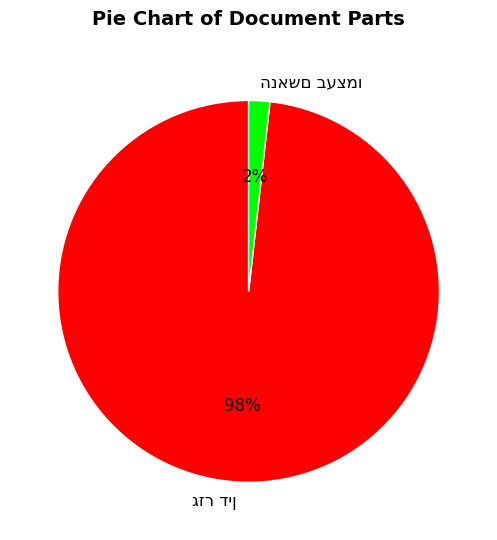

To the nearest percent, what is the difference between the largest and smallest slice percentages?

96%